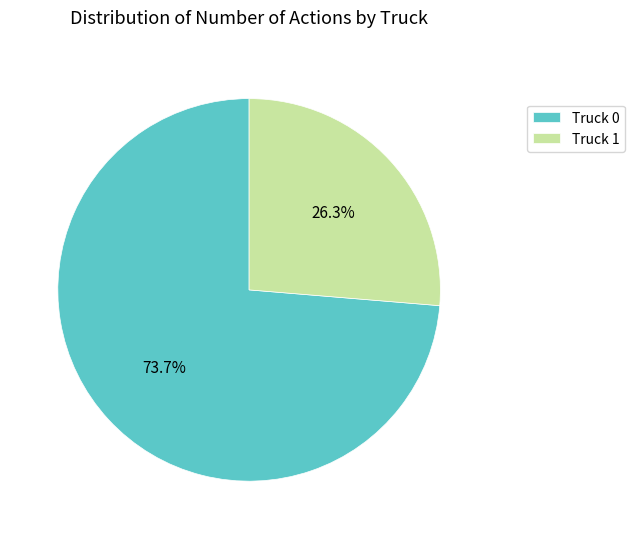

To the nearest percent, what percentage of the pie is Truck 0?

74%